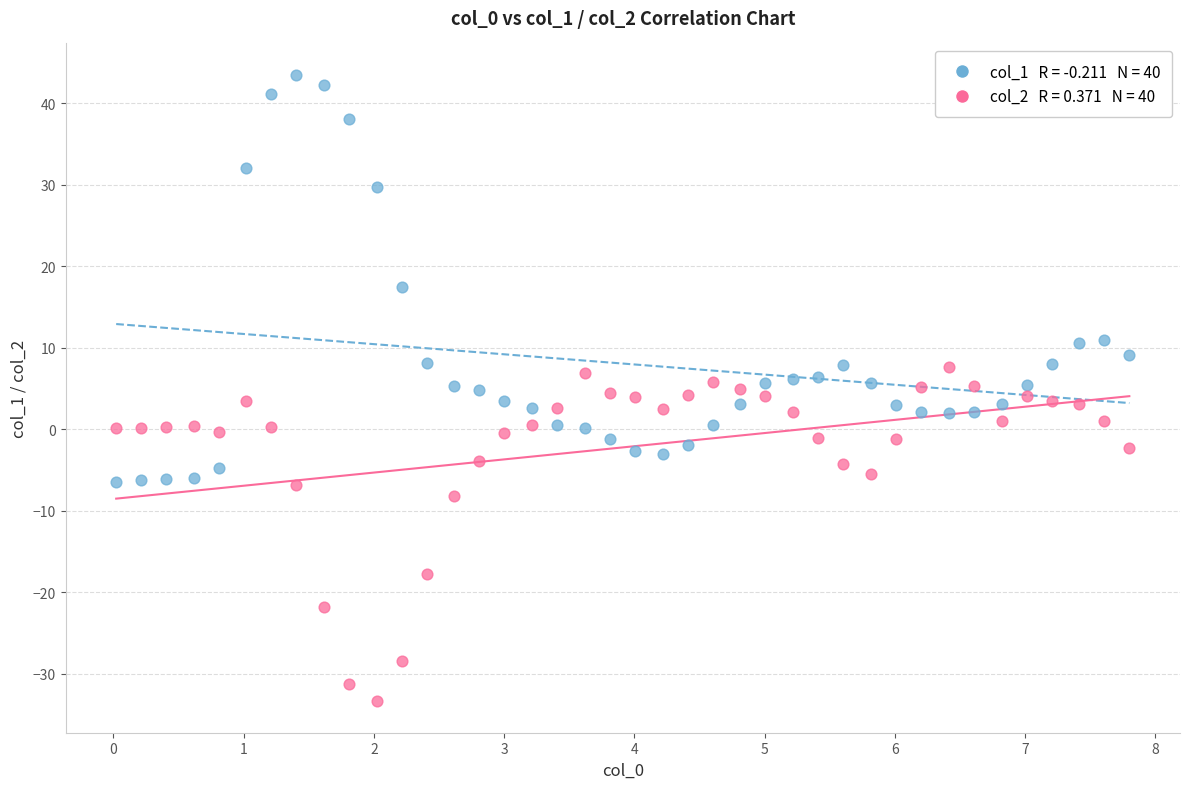

Across all data points, what is the range of X values (max minus min)?

7.8